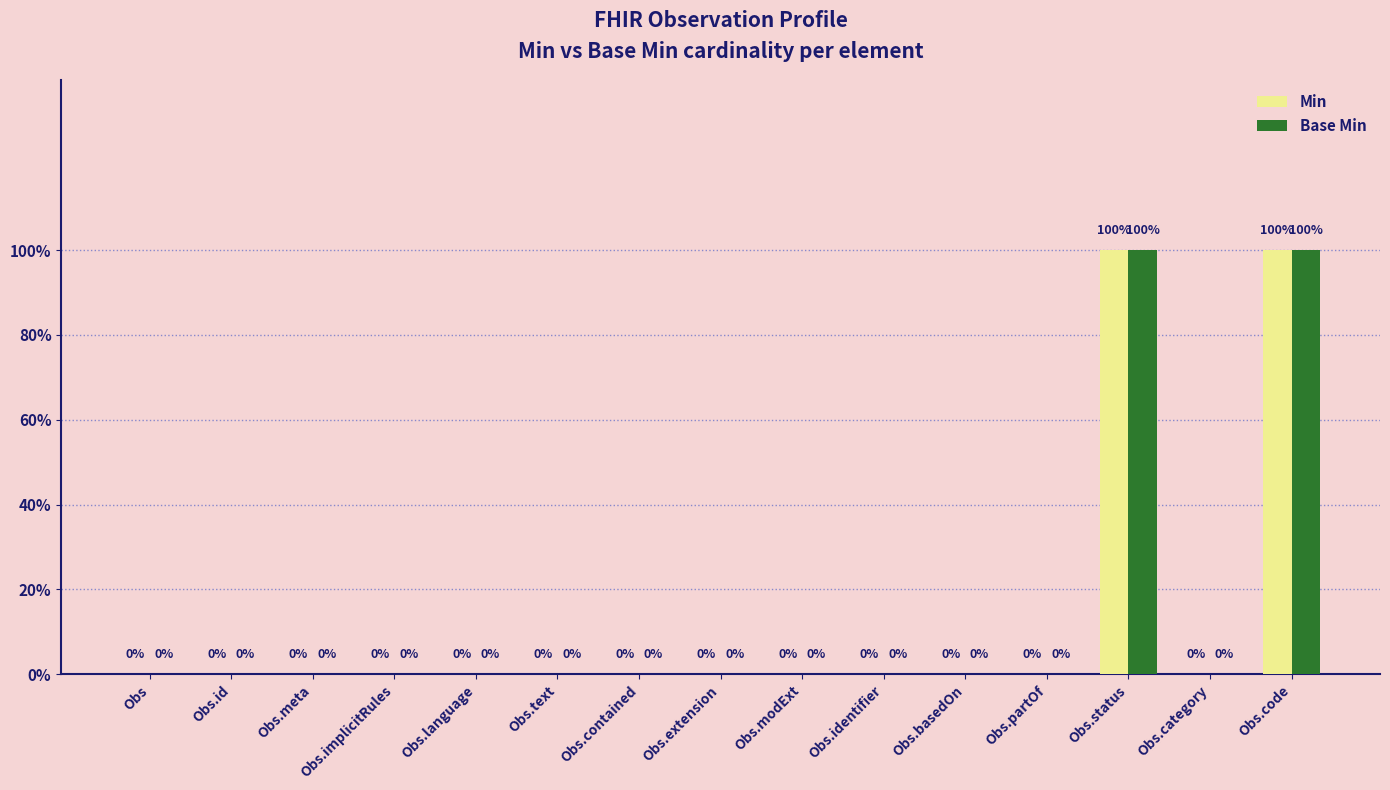

List the series in order of their peak value, lowest first.

Min, Base Min